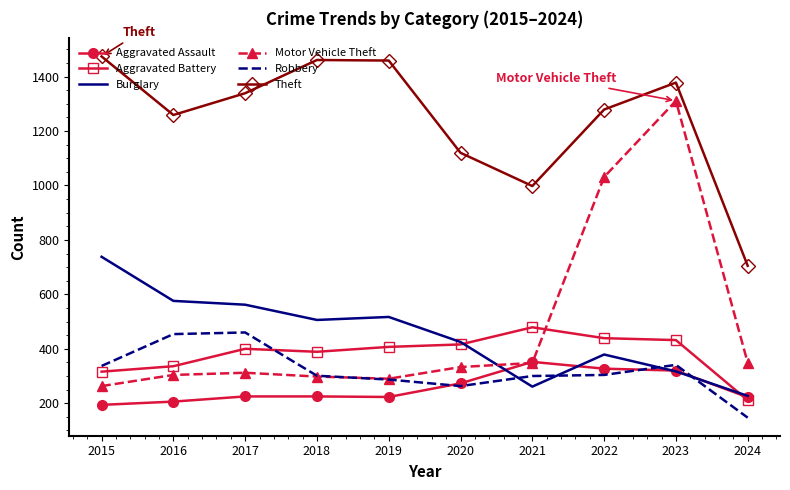

What is the approximate value of Robbery at 2018, to the nearest 5?

300